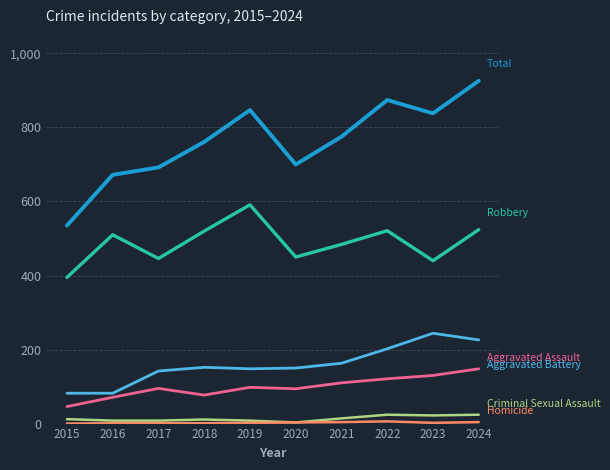

At which category does the chart reach its peak across all series?

2024